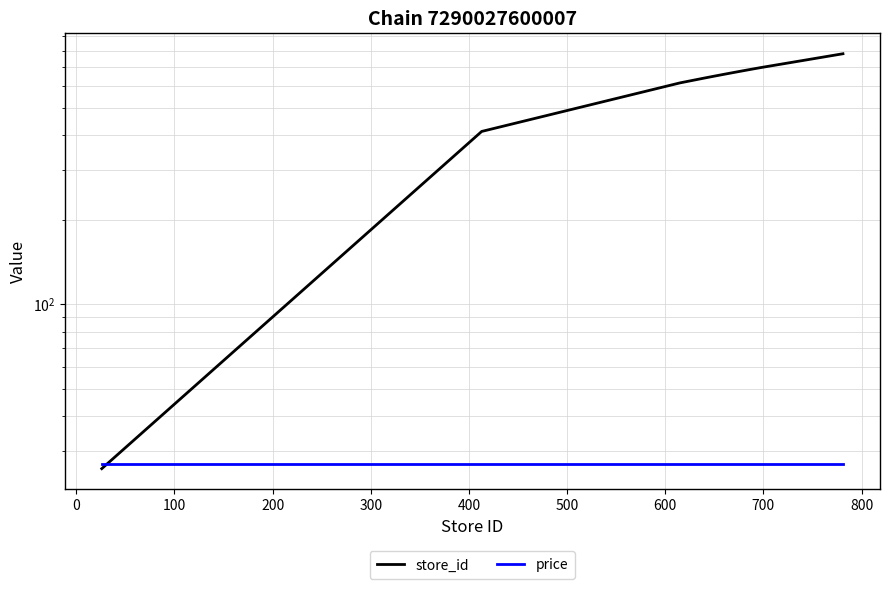

Rank the series by their maximum value, from lowest to highest.

price, store_id